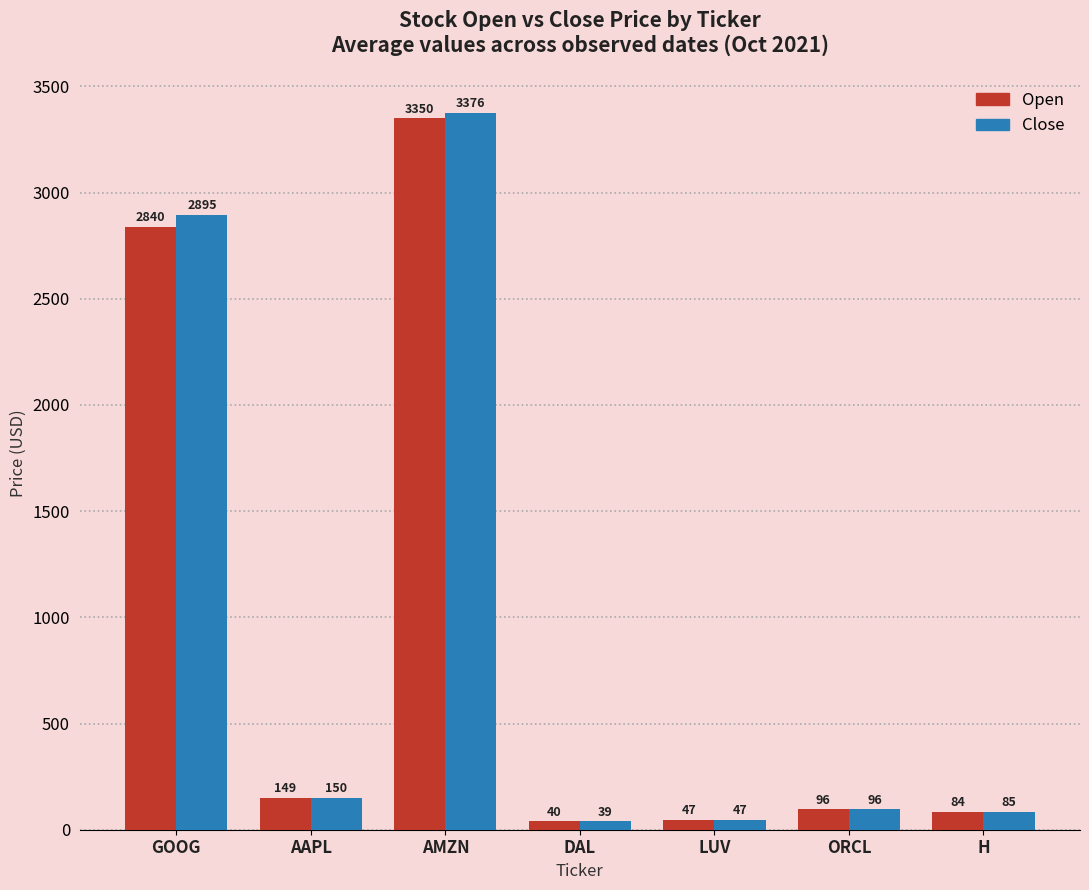

At how many categories does at least one series exceed 859?

2